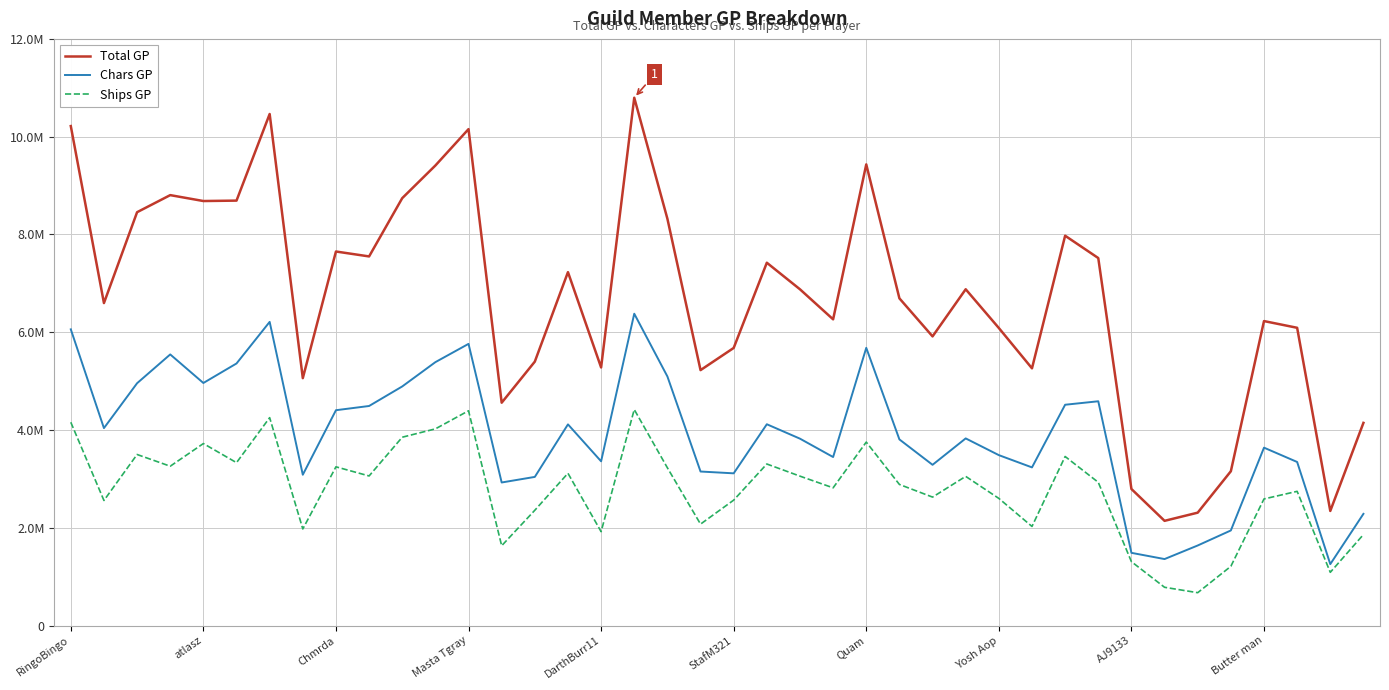

Does the chart display data point markers on the line(s)?

No